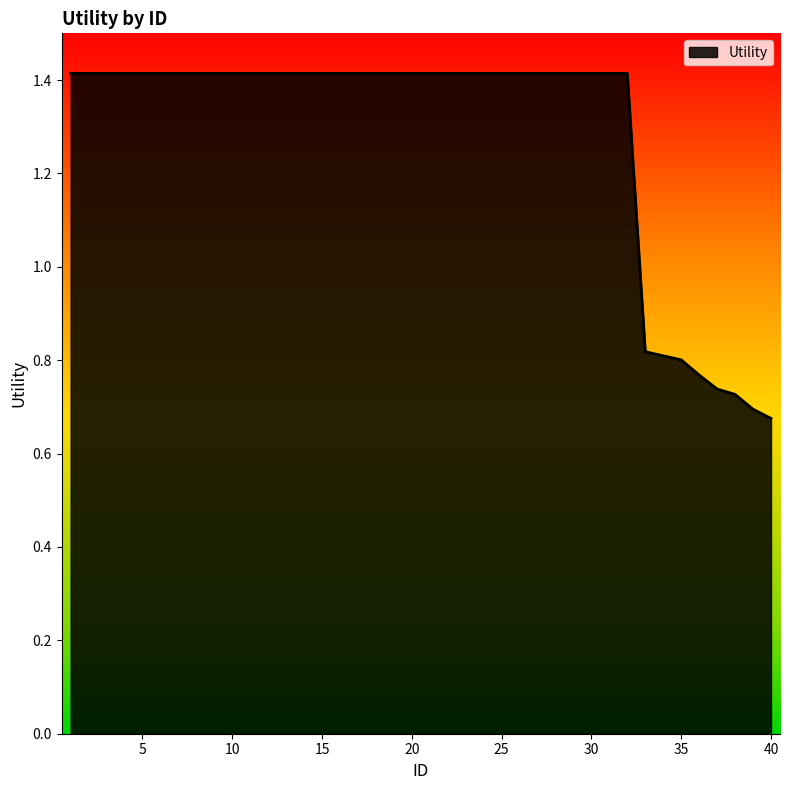

What is the maximum value shown in the chart?

1.4